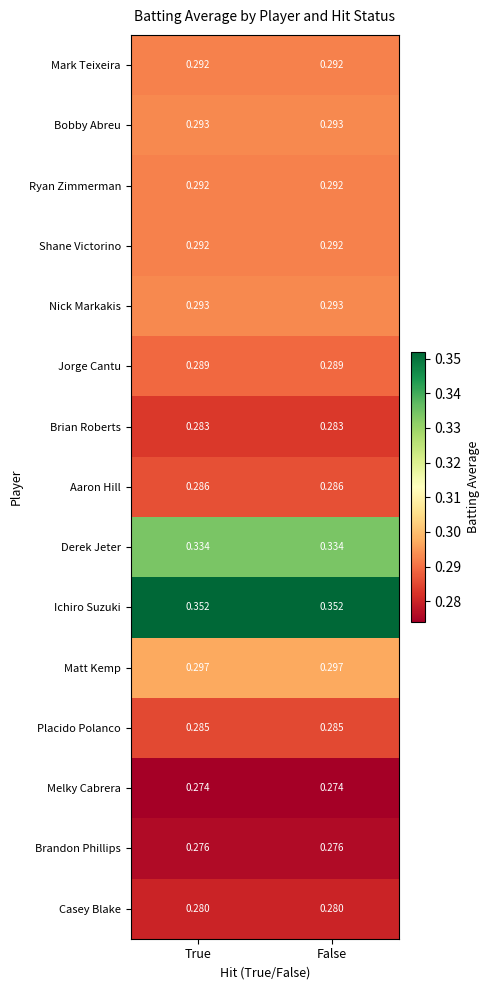

Reading left to right, extract all data points from this chart.

Mark Teixeira: True=0.3	False=0.3
Bobby Abreu: True=0.3	False=0.3
Ryan Zimmerman: True=0.3	False=0.3
Shane Victorino: True=0.3	False=0.3
Nick Markakis: True=0.3	False=0.3
Jorge Cantu: True=0.3	False=0.3
Brian Roberts: True=0.3	False=0.3
Aaron Hill: True=0.3	False=0.3
Derek Jeter: True=0.3	False=0.3
Ichiro Suzuki: True=0.4	False=0.4
Matt Kemp: True=0.3	False=0.3
Placido Polanco: True=0.3	False=0.3
Melky Cabrera: True=0.3	False=0.3
Brandon Phillips: True=0.3	False=0.3
Casey Blake: True=0.3	False=0.3